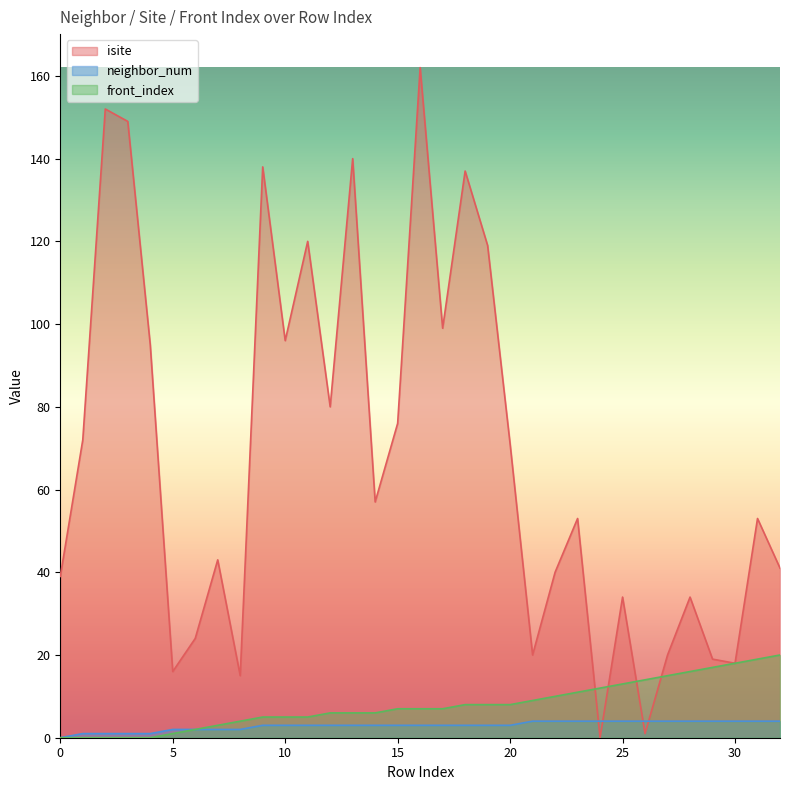

The value of front_index at 32 is 30. True or false?

False